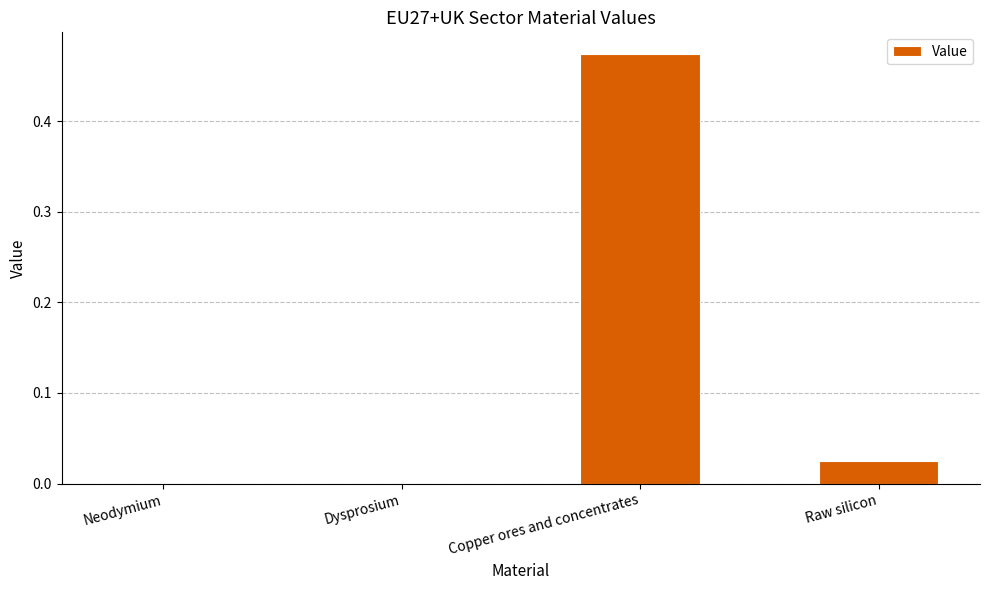

Which category has the highest value across all series?

Copper ores and concentrates